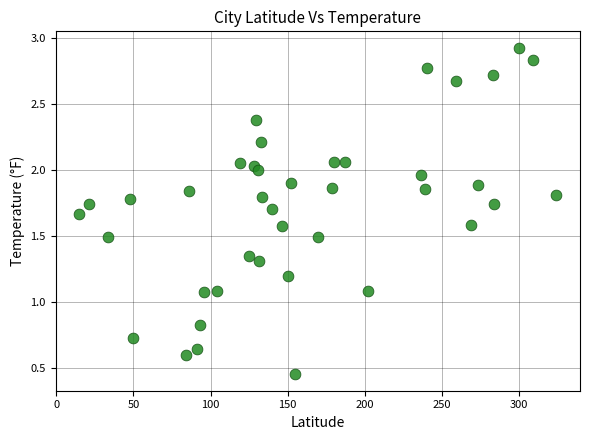

What is the range of X values (max minus min)?

309.1